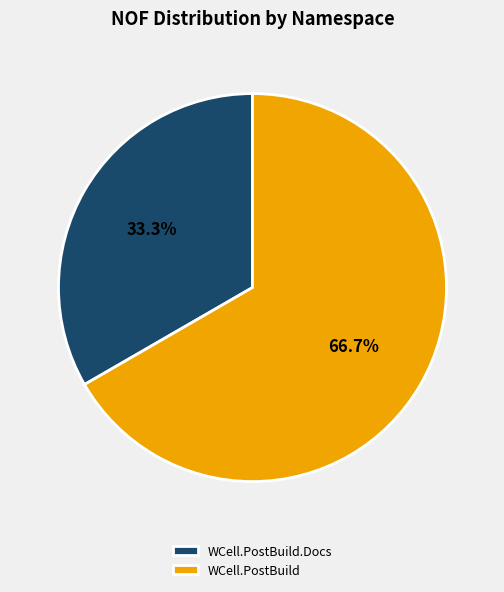

What is the smallest slice in the pie chart?

WCell.PostBuild.Docs